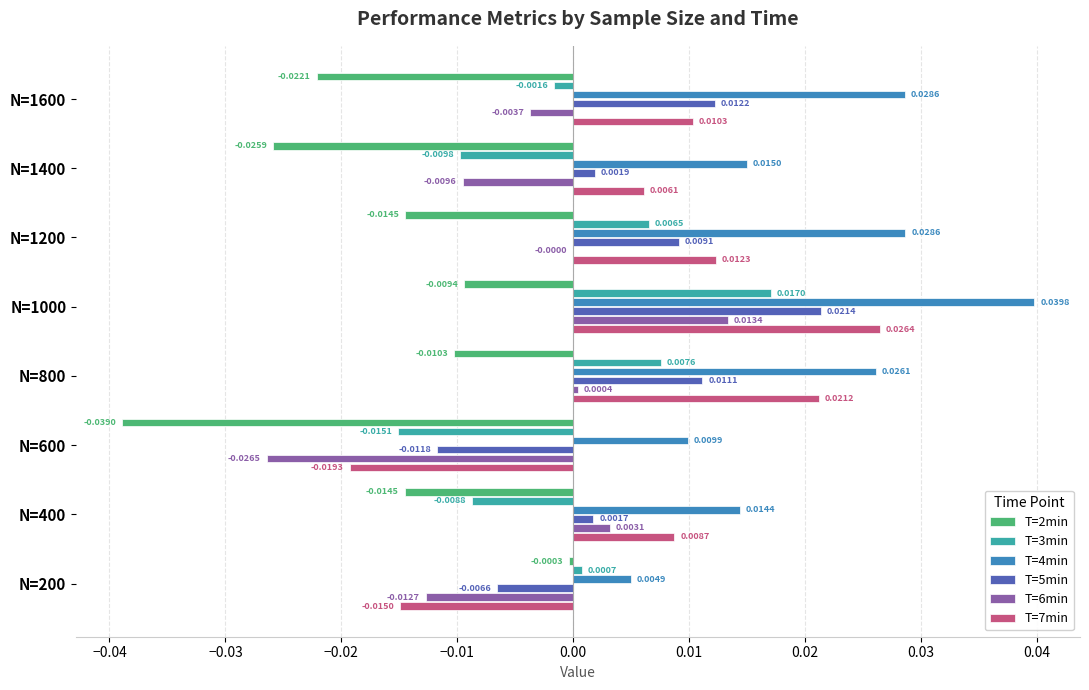

At which category is the sum across all series the highest?

N=1000